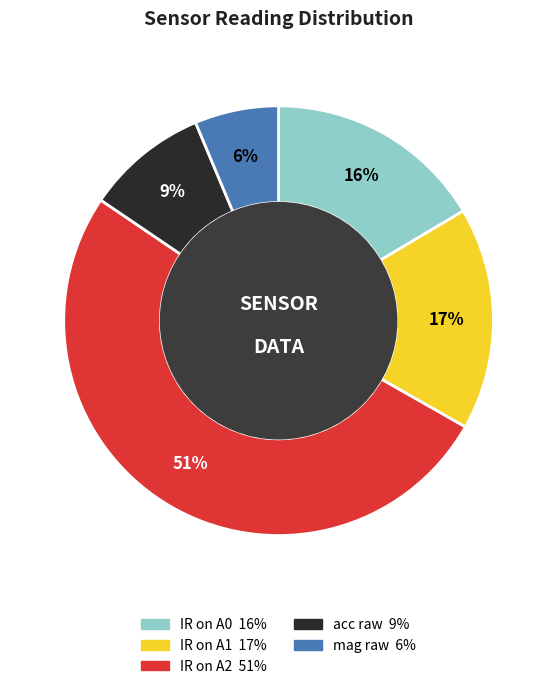

To the nearest percent, what percentage of the pie is IR on A1?

17%